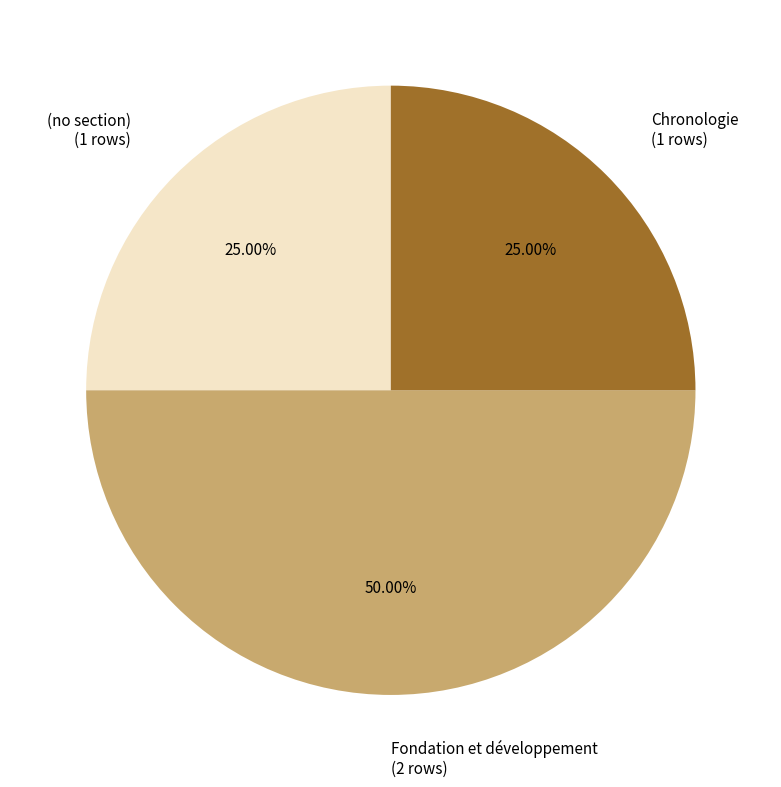

Which category has the biggest portion of the pie?

Fondation et développement